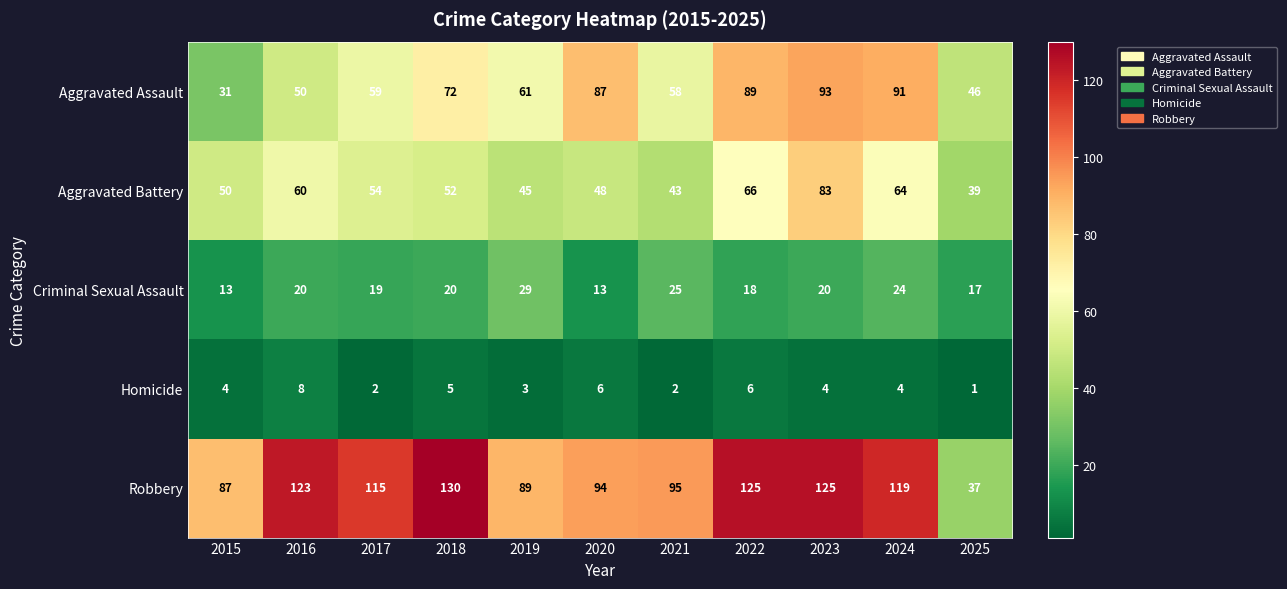

Which category has the highest value in the Robbery series?

2018